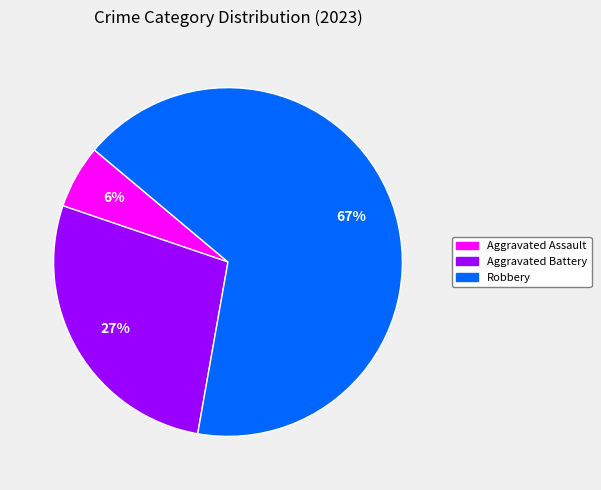

Is there a majority slice in this chart?

Yes